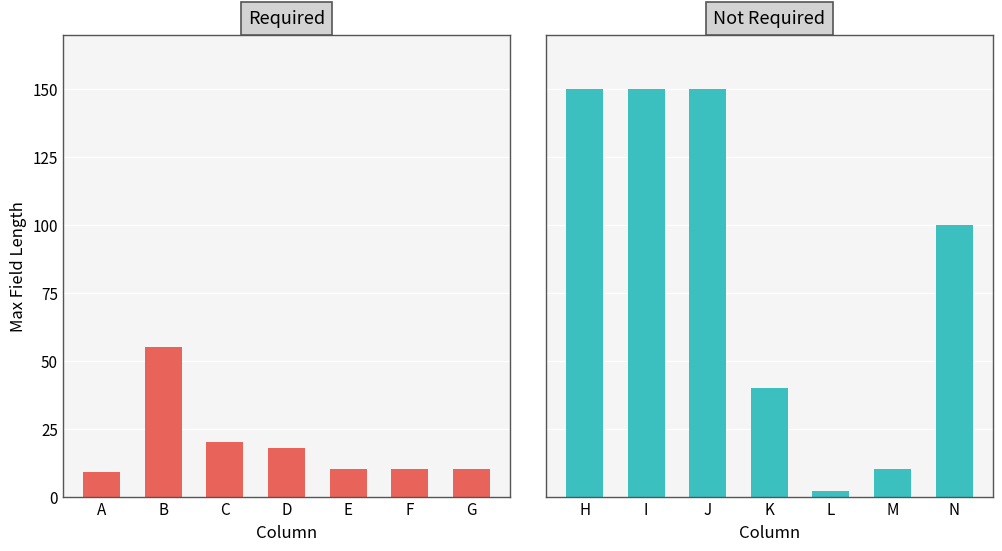

What are all the series names shown in the legend?

Required, Not Required